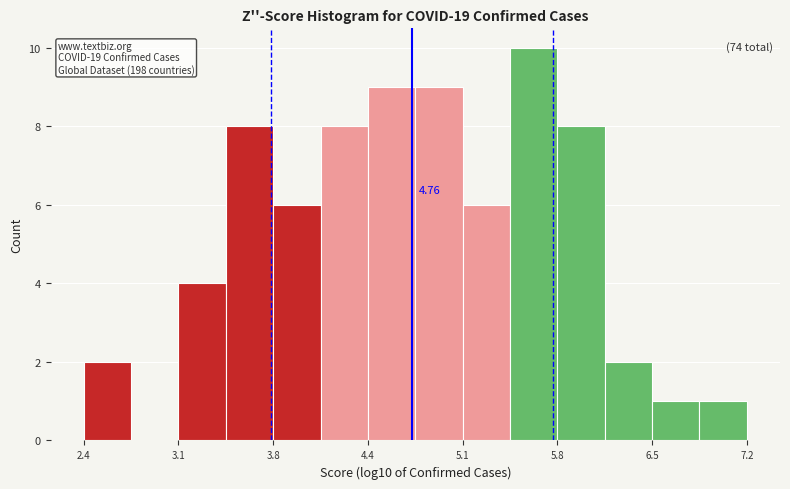

Read against the x-axis, roughly where is the centre of the tallest bar?

5.6